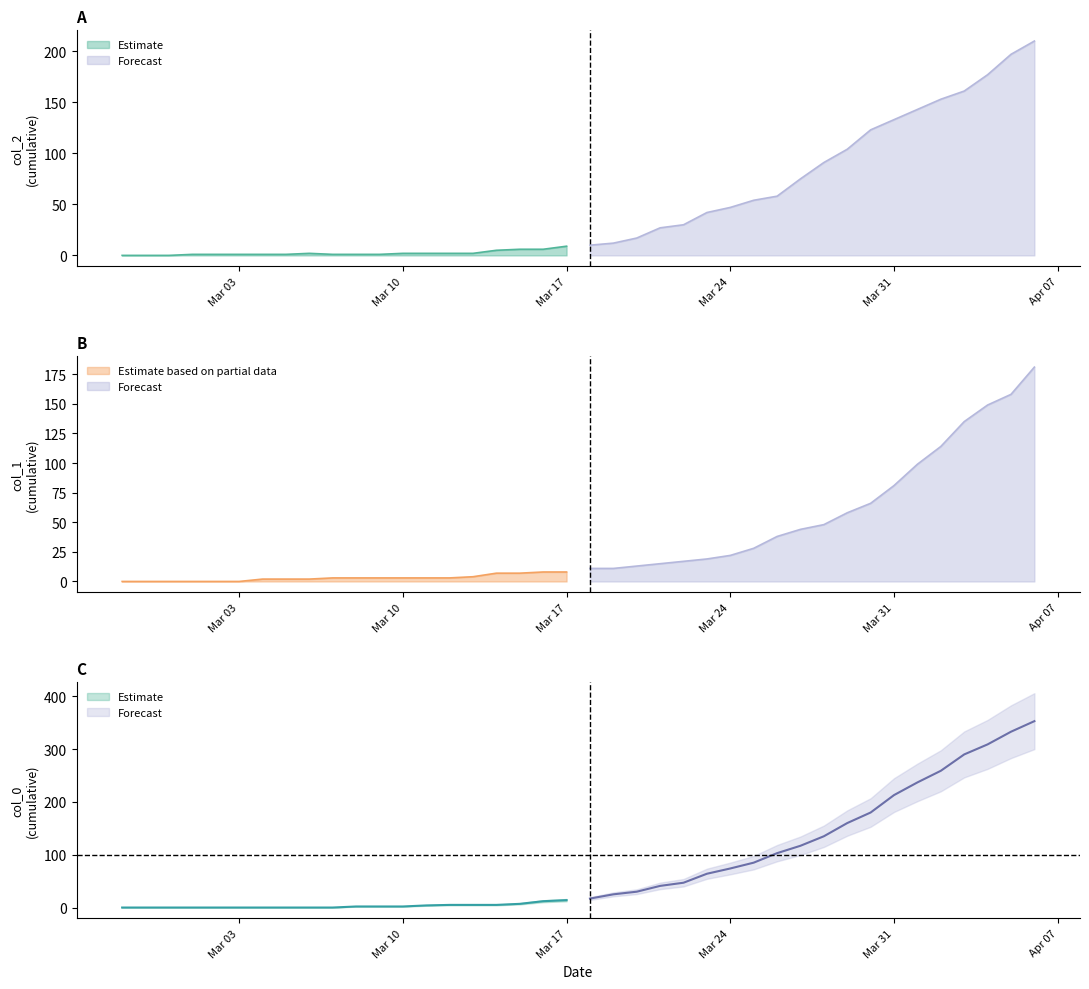

Rank the categories by col_0 value from highest to lowest.

39, 38, 37, 36, 35, 34, 33, 32, 31, 30, 29, 28, 27, 26, 25, 24, 23, 22, 21, 20, 19, 18, 17, 14, 15, 16, 13, 10, 11, 12, 0, 1, 2, 3, 4, 5, 6, 7, 8, 9